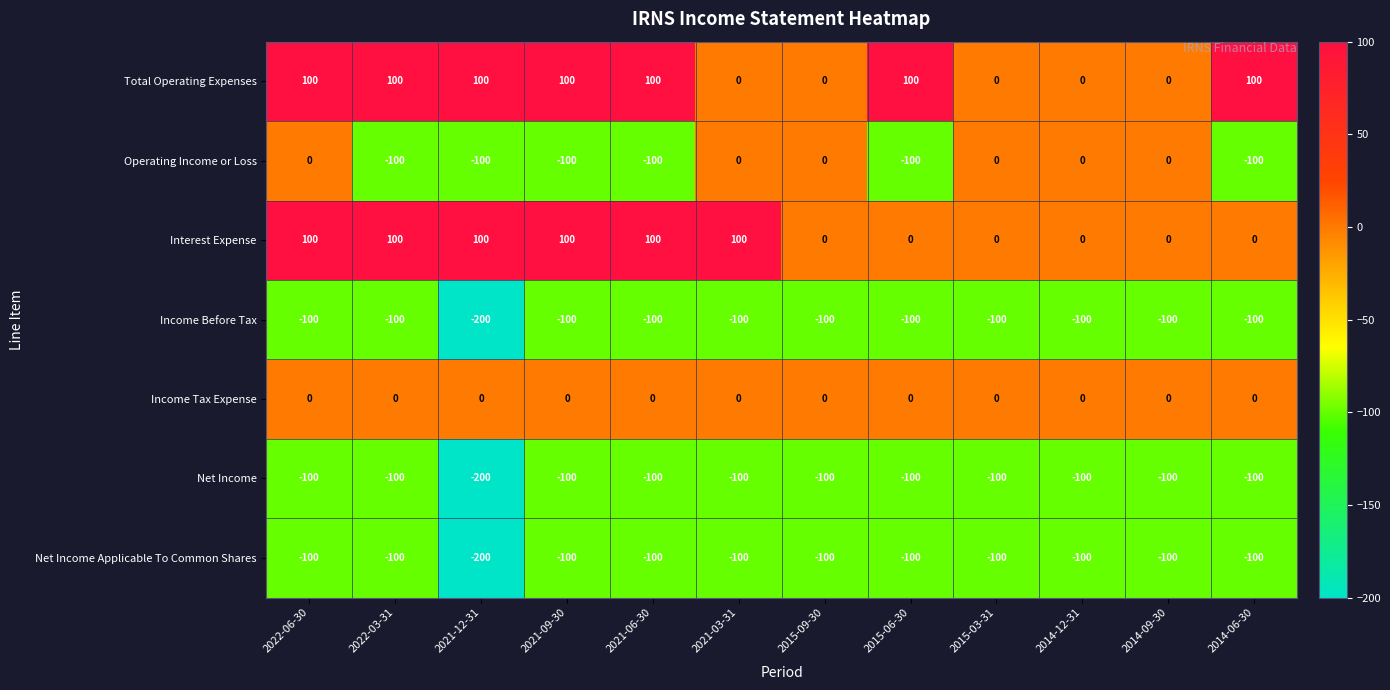

What is the average value of the Interest Expense series?

50